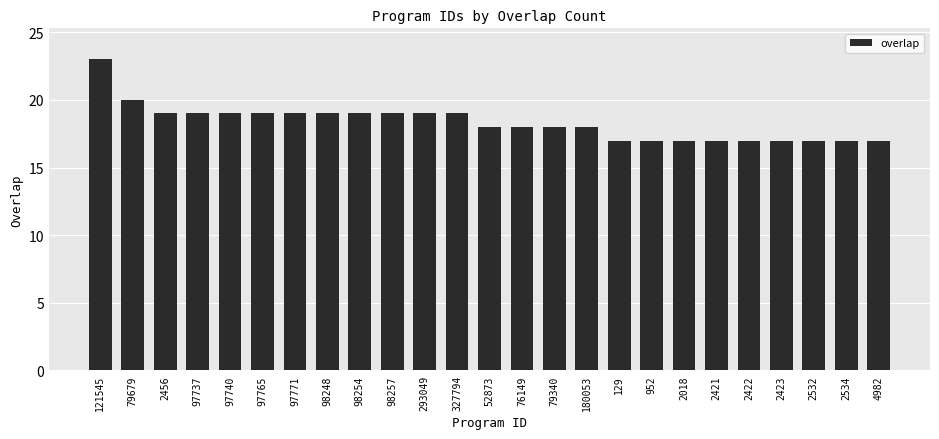

Reading left to right, what are all the values shown in this chart?

23	20	19	19	19	19	19	19	19	19	19	19	18	18	18	18	17	17	17	17	17	17	17	17	17